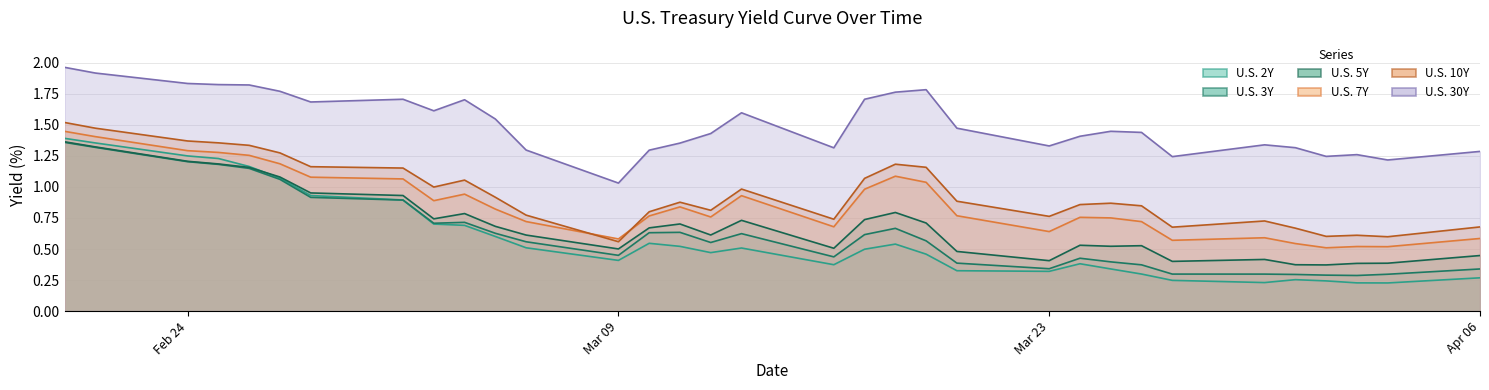

How many distinct data groups are displayed?

6